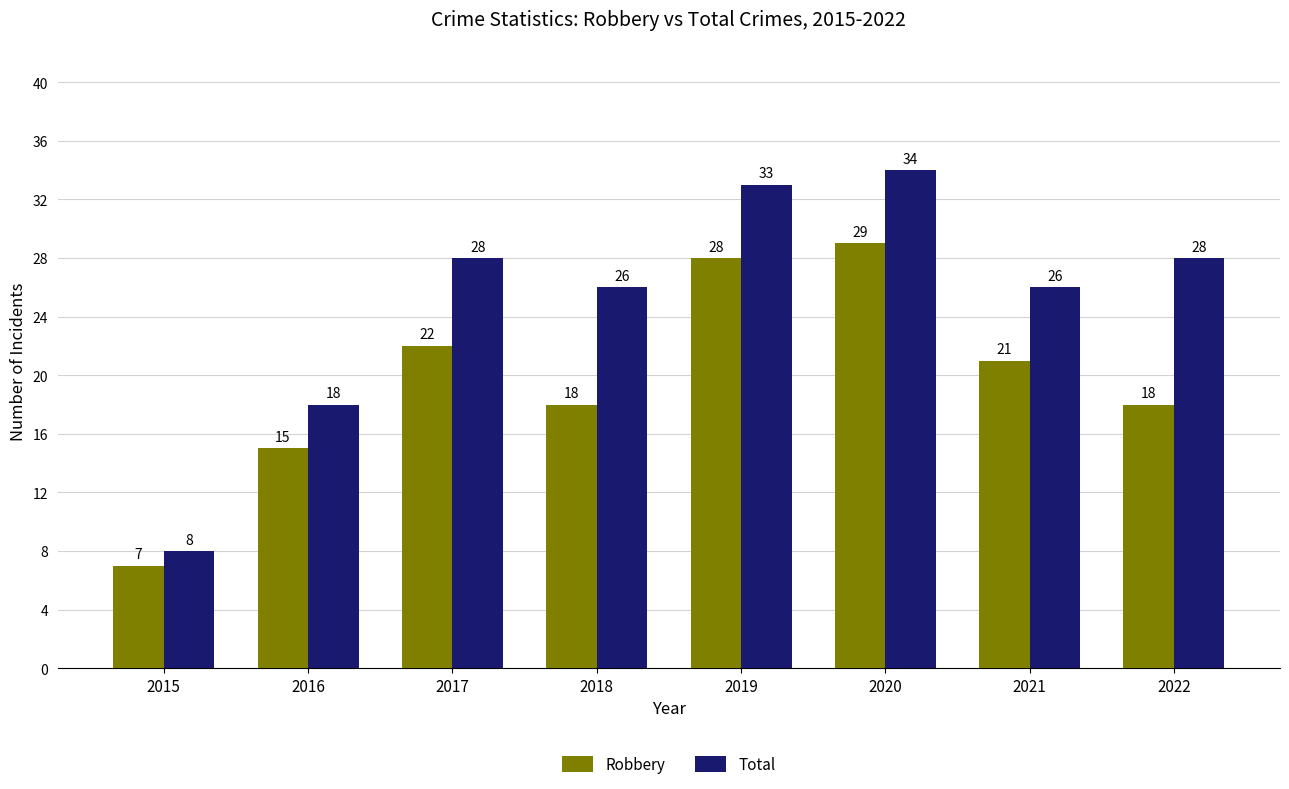

How many bars are there in each group?

2